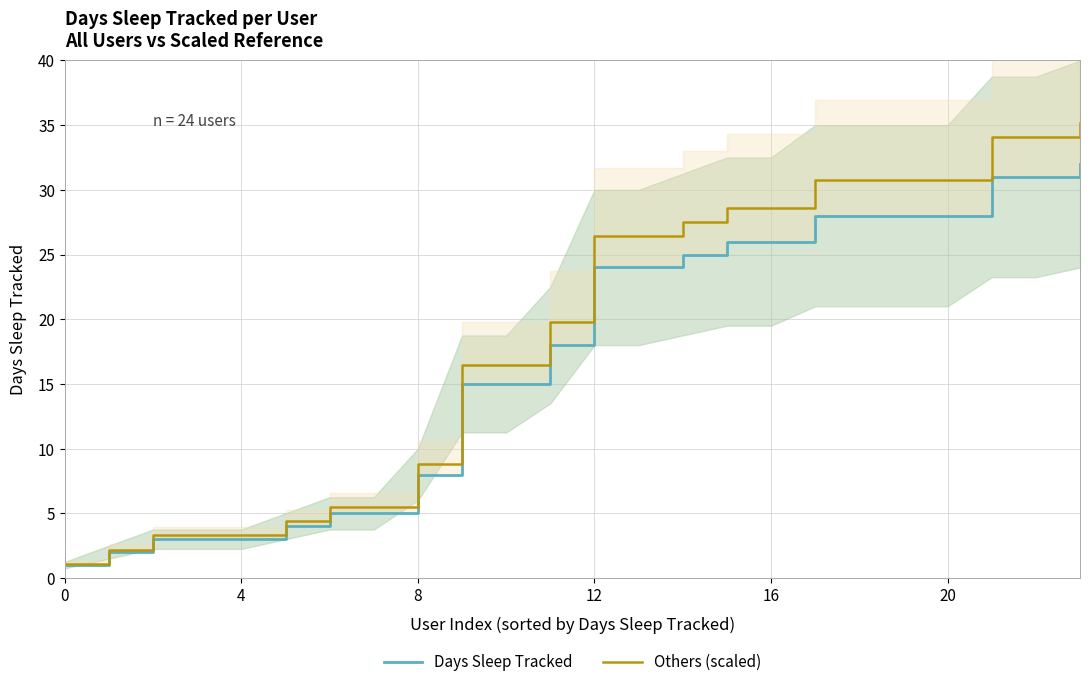

List the series in order of their peak value, highest first.

Others (scaled), Days Sleep Tracked